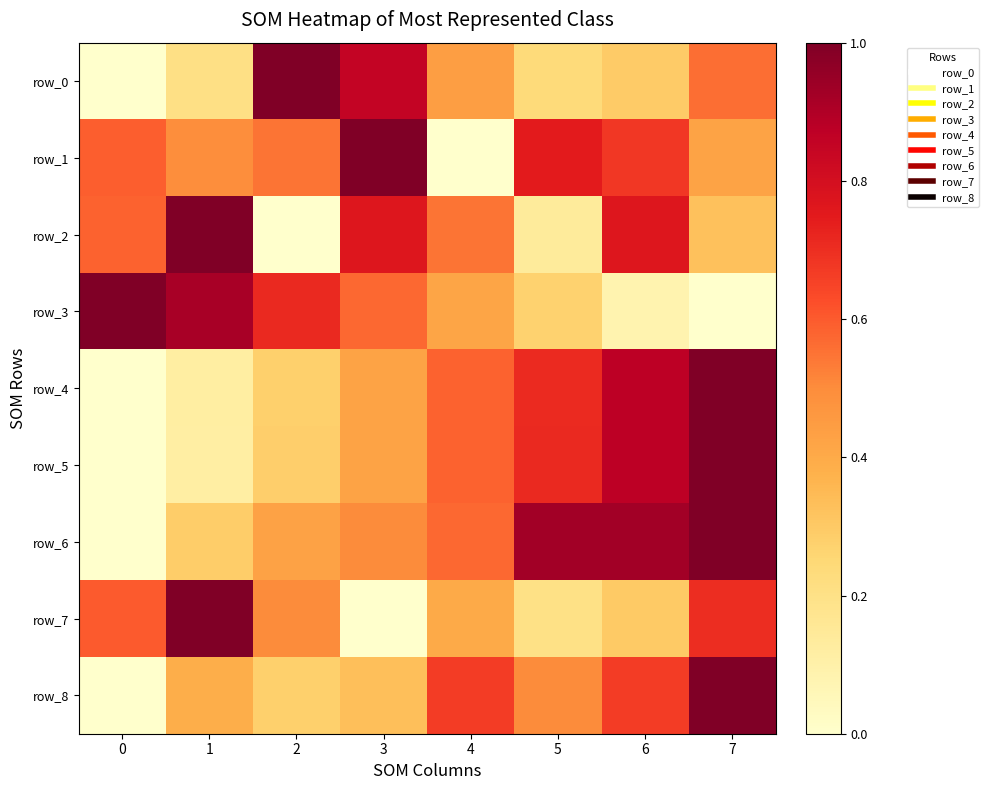

List the series in order of their peak value, lowest first.

row_0, row_1, row_2, row_3, row_4, row_5, row_6, row_7, row_8